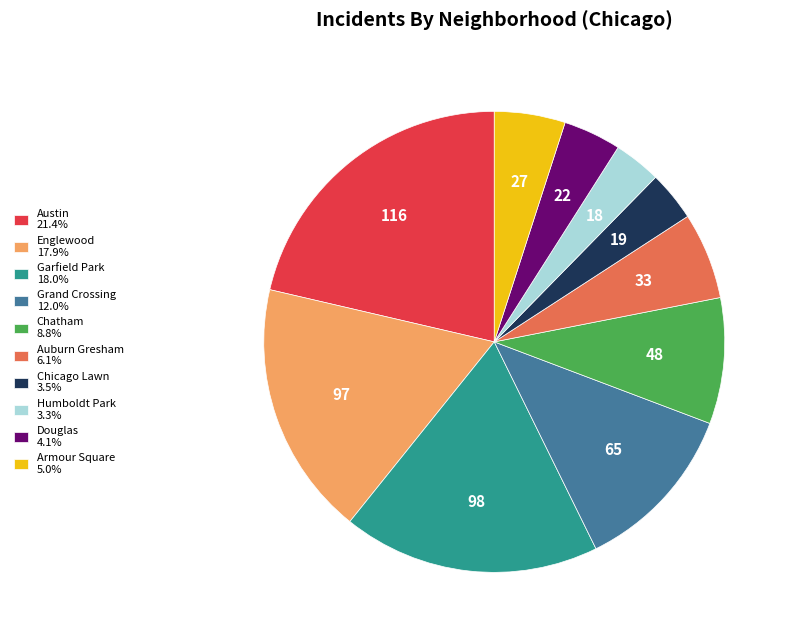

Is there a majority slice in this chart?

No